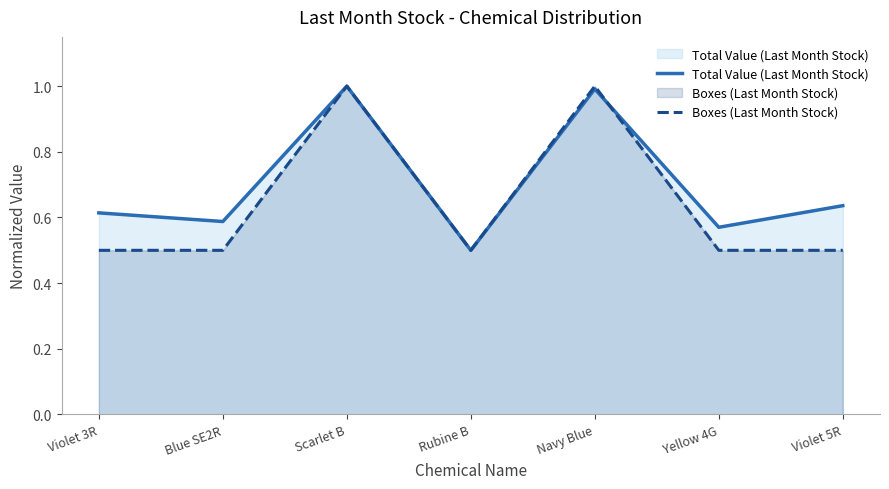

Reading right to left, extract all data points from this chart.

Total Value (Last Month Stock): 0.6	0.6	1.0	0.5	1.0	0.6	0.6
Boxes (Last Month Stock): 0.5	0.5	1.0	0.5	1.0	0.5	0.5